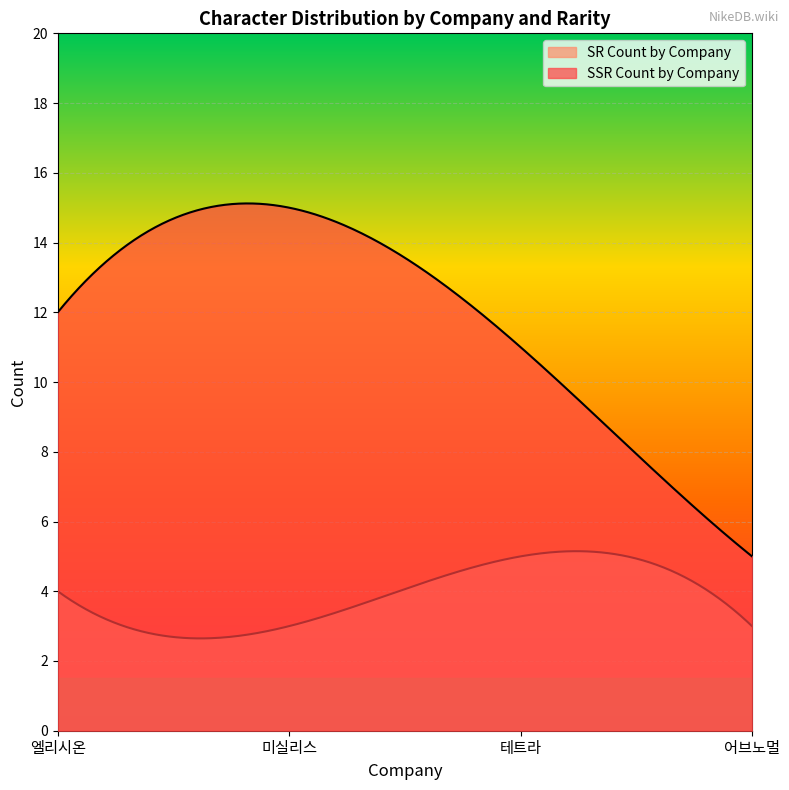

Which has a higher value, 테트라 or 엘리시온?

엘리시온